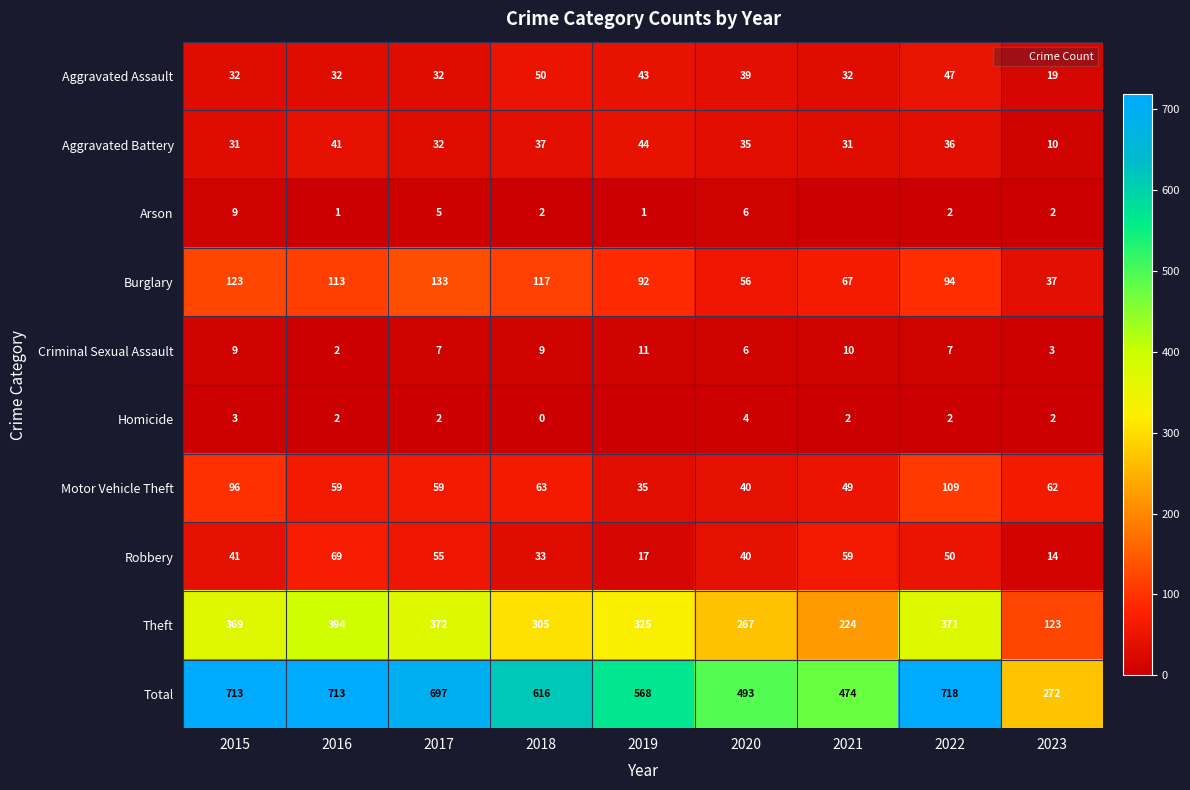

Which series changed the most between 2017 and 2022?

Motor Vehicle Theft